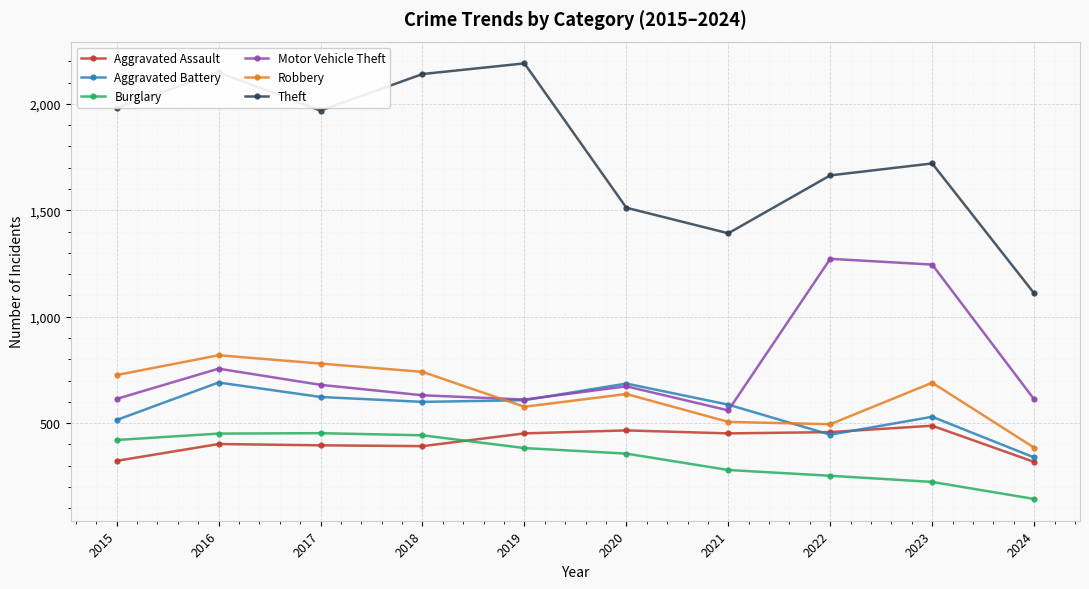

The Aggravated Battery series shows 691 at 2016. True or false?

True